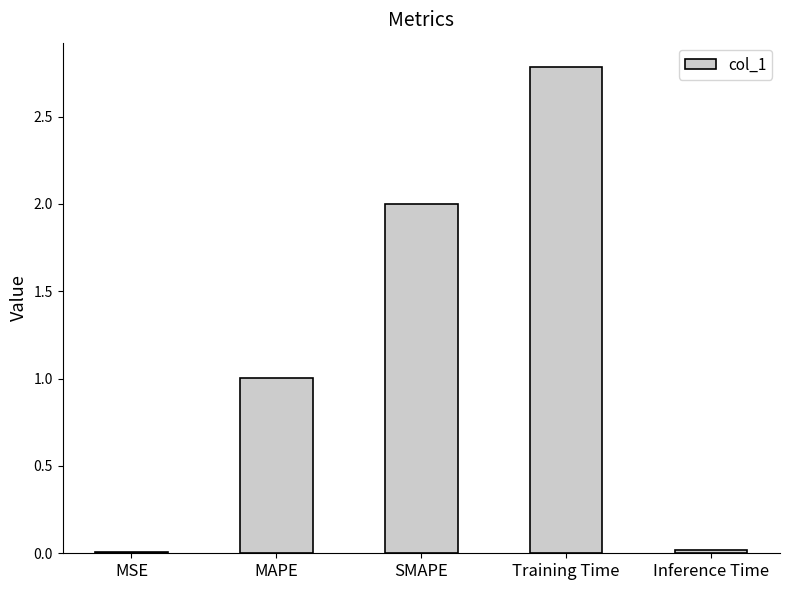

At which category does the chart reach its peak across all series?

Training Time